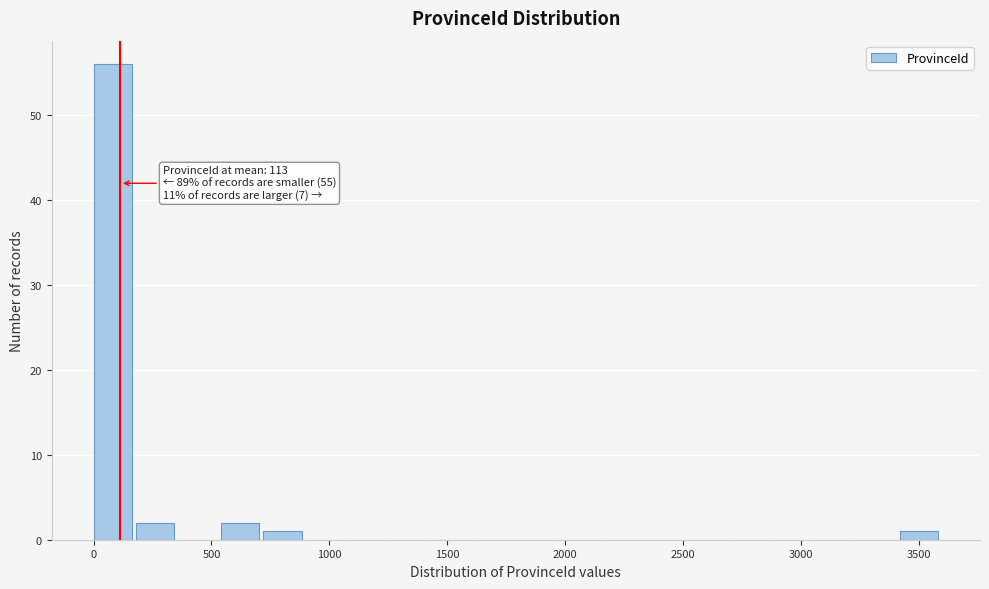

Read against the x-axis, roughly where is the centre of the tallest bar?

100